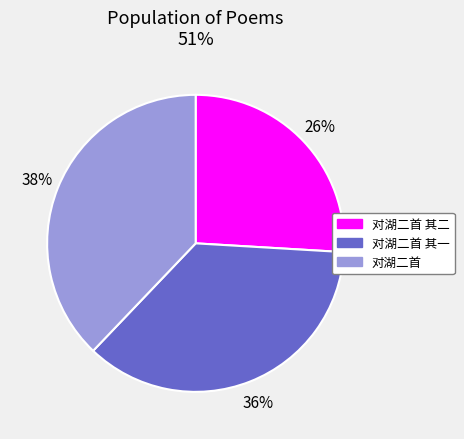

Which slice is the largest?

对湖二首